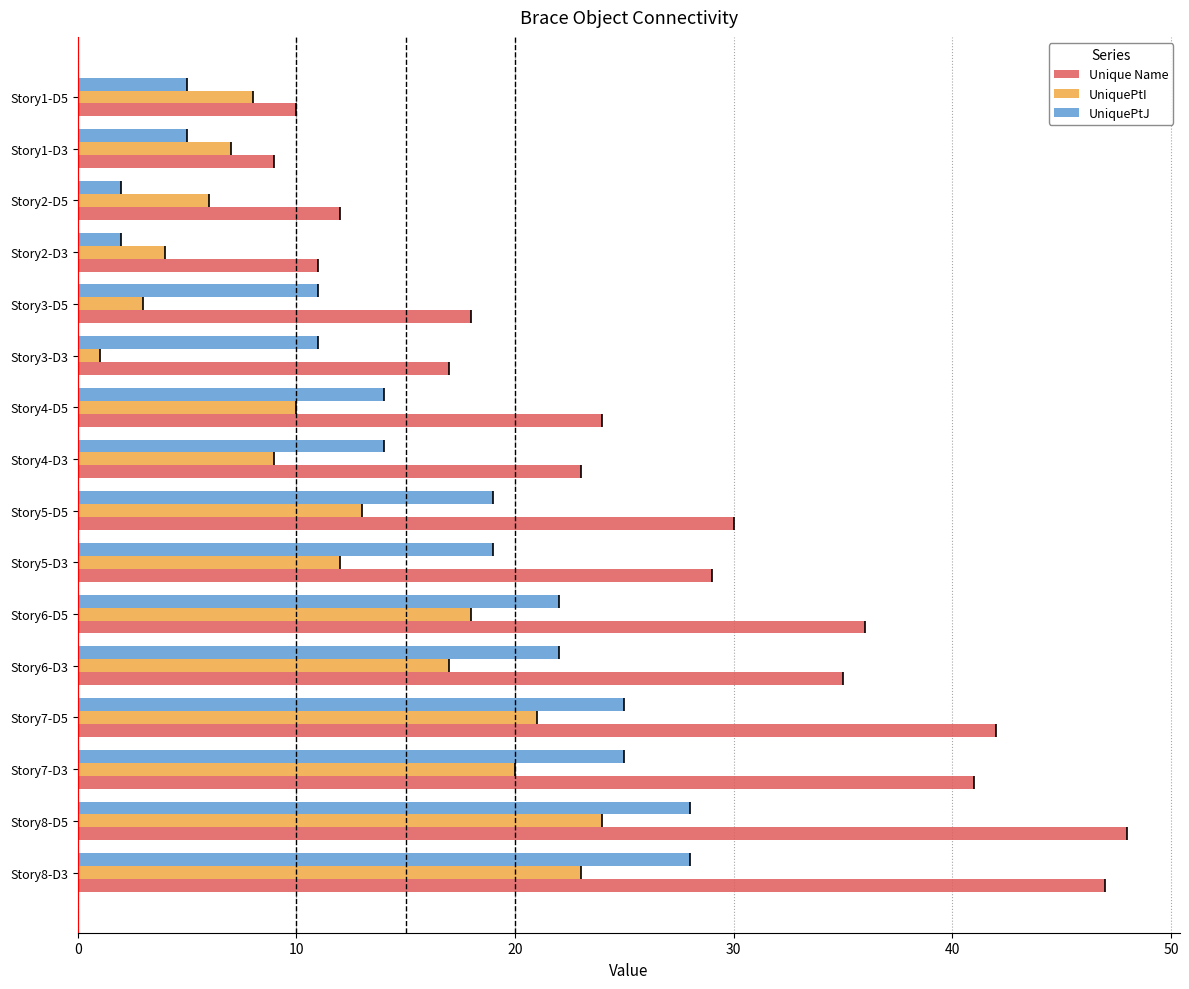

Which series has the widest spread of values?

Unique Name